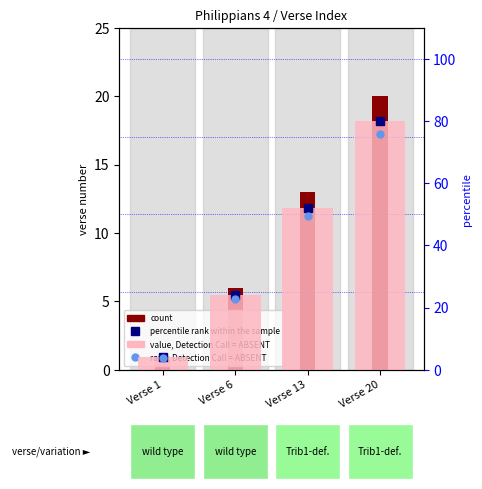

Which series changed the most between Verse 1 and Verse 20?

percentile rank within the sample